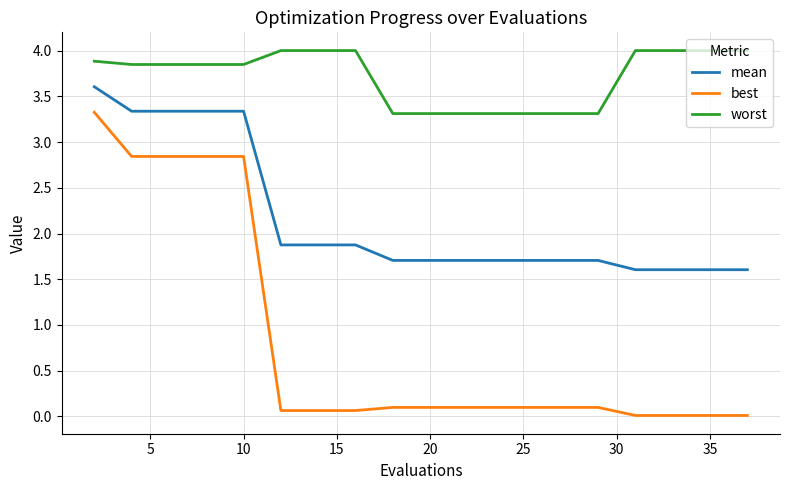

List the series in order of their peak value, highest first.

worst, mean, best